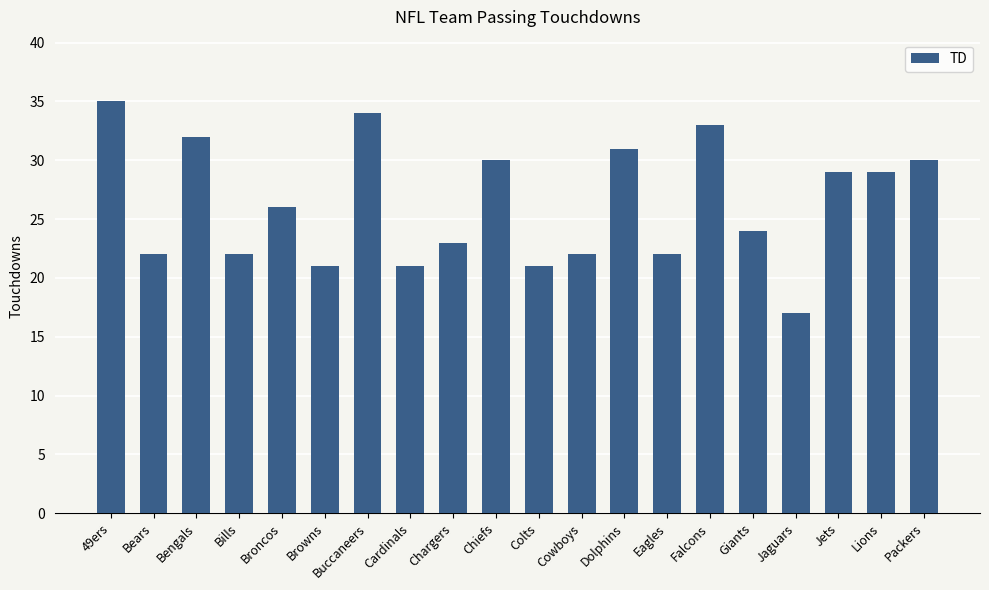

Which has a higher value, Cardinals or 49ers?

49ers